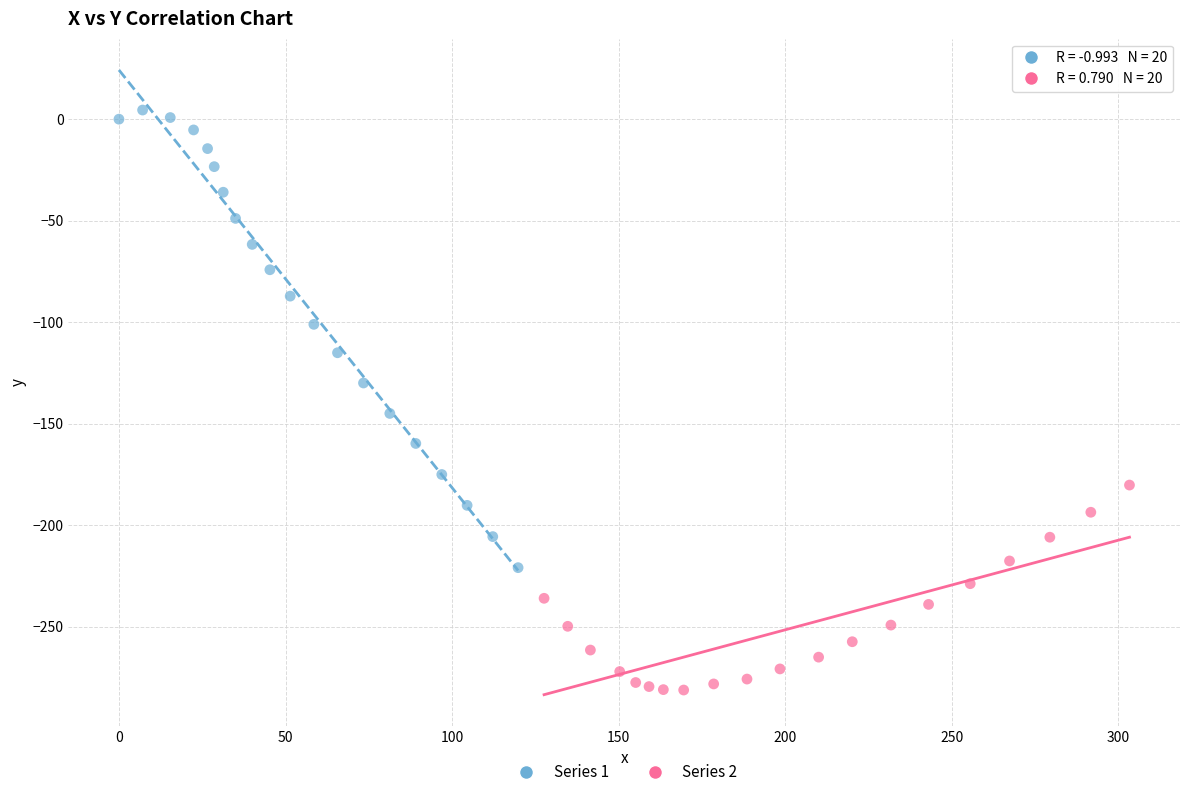

Which series has the widest spread of Y values?

Series 1